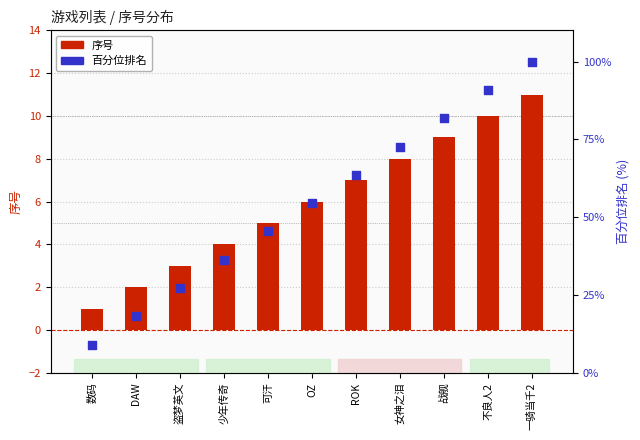

Which series reaches the minimum Y coordinate?

序号